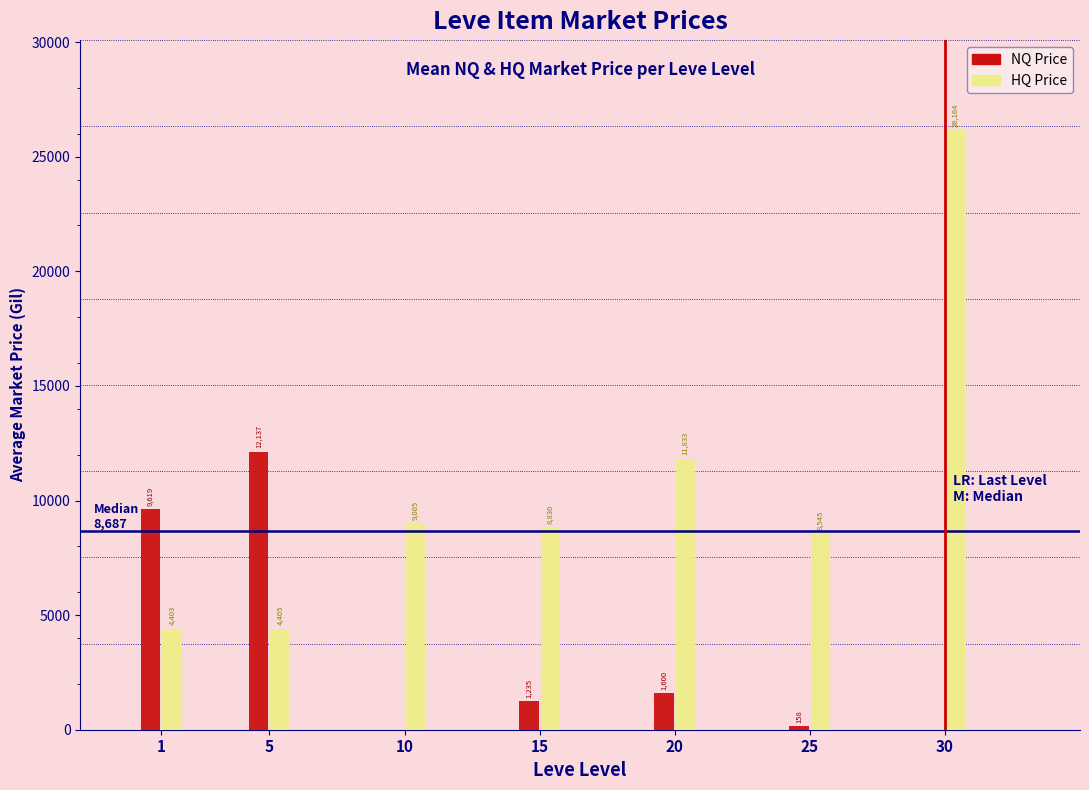

What is the highest value of the HQ Price series?

26163.5